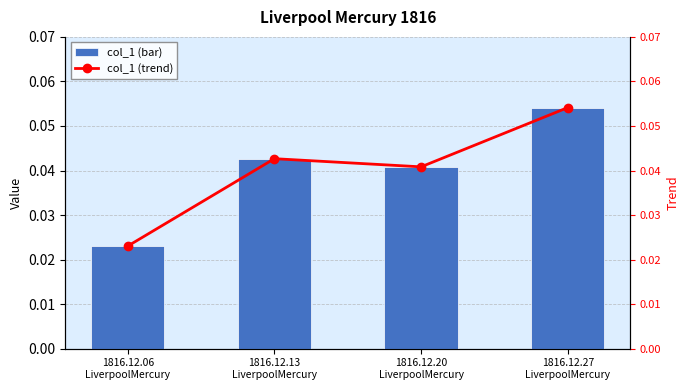

Which series has the largest total across all categories?

col_1